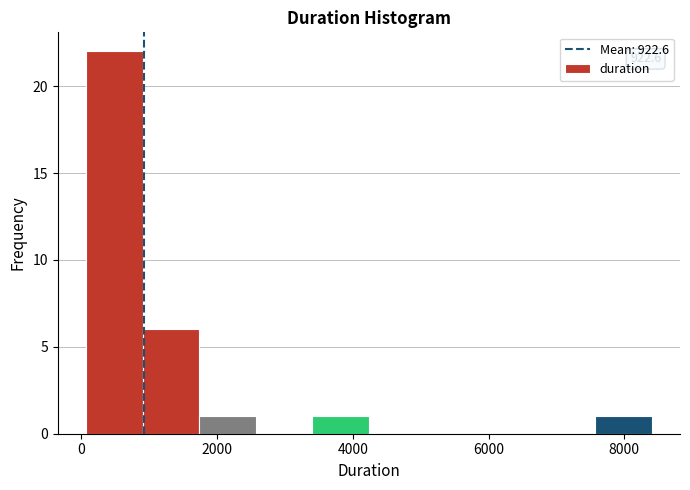

Over which range of the x-axis is the bar tallest?

0 to 1000